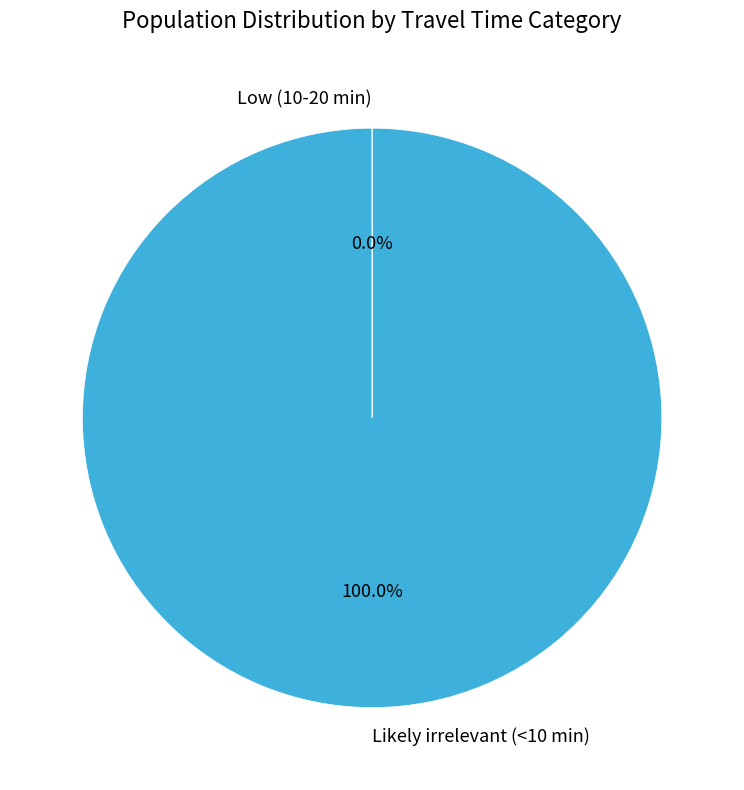

Which category accounts for the majority?

Likely irrelevant (<10 min)